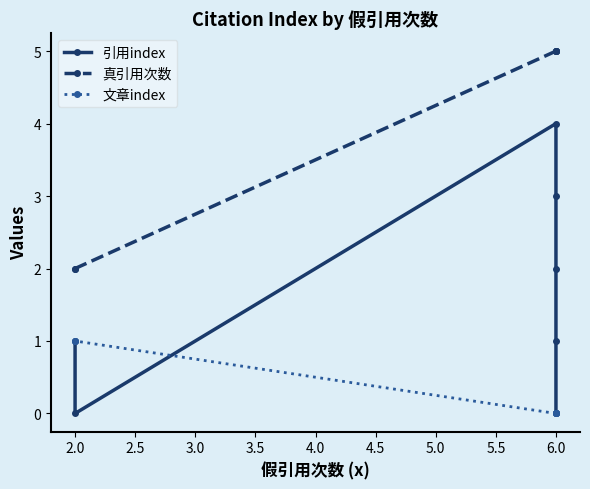

What is the difference between the 真引用次数 values at 6.0 and 2.0?

3